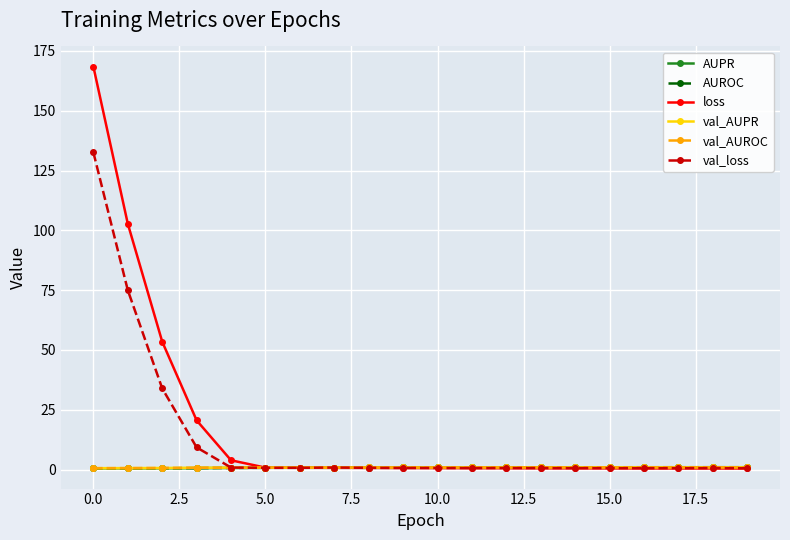

What is the value of the loss point at the 5th from the left?

3.9